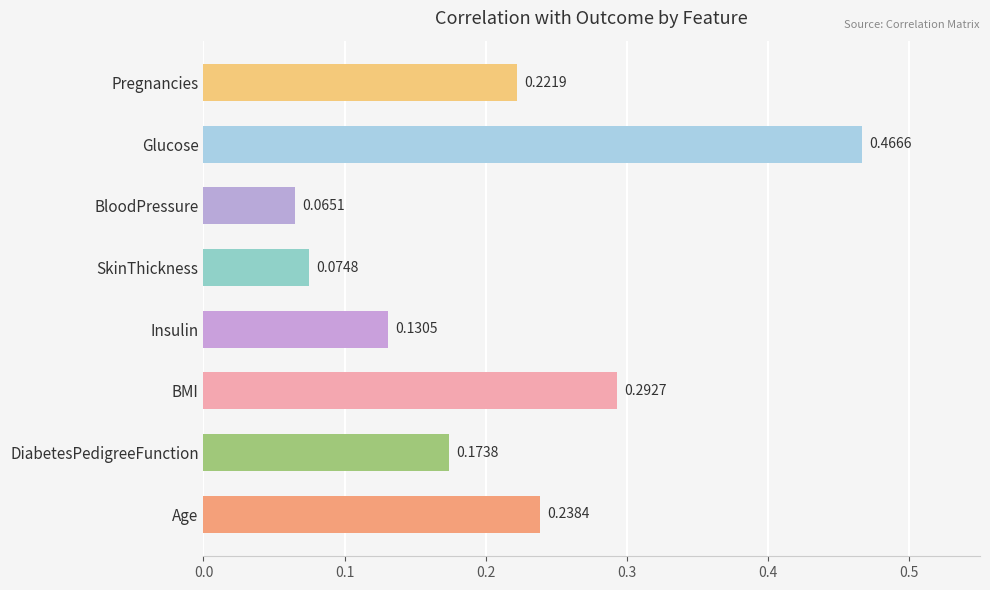

Which category has the highest value across all series?

Glucose